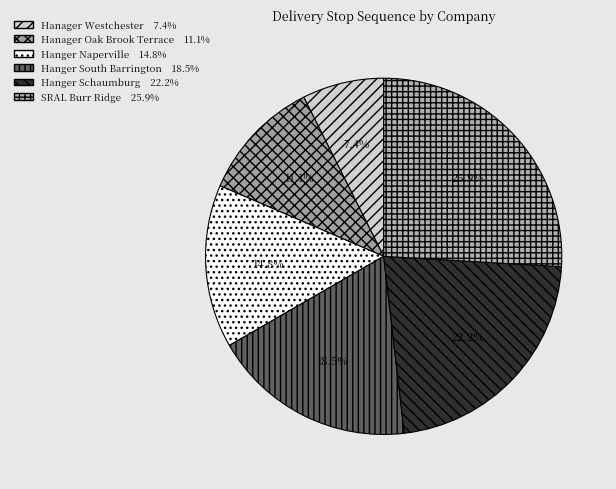

Which has a higher value, Hanger Schaumburg or Hanager Westchester?

Hanger Schaumburg